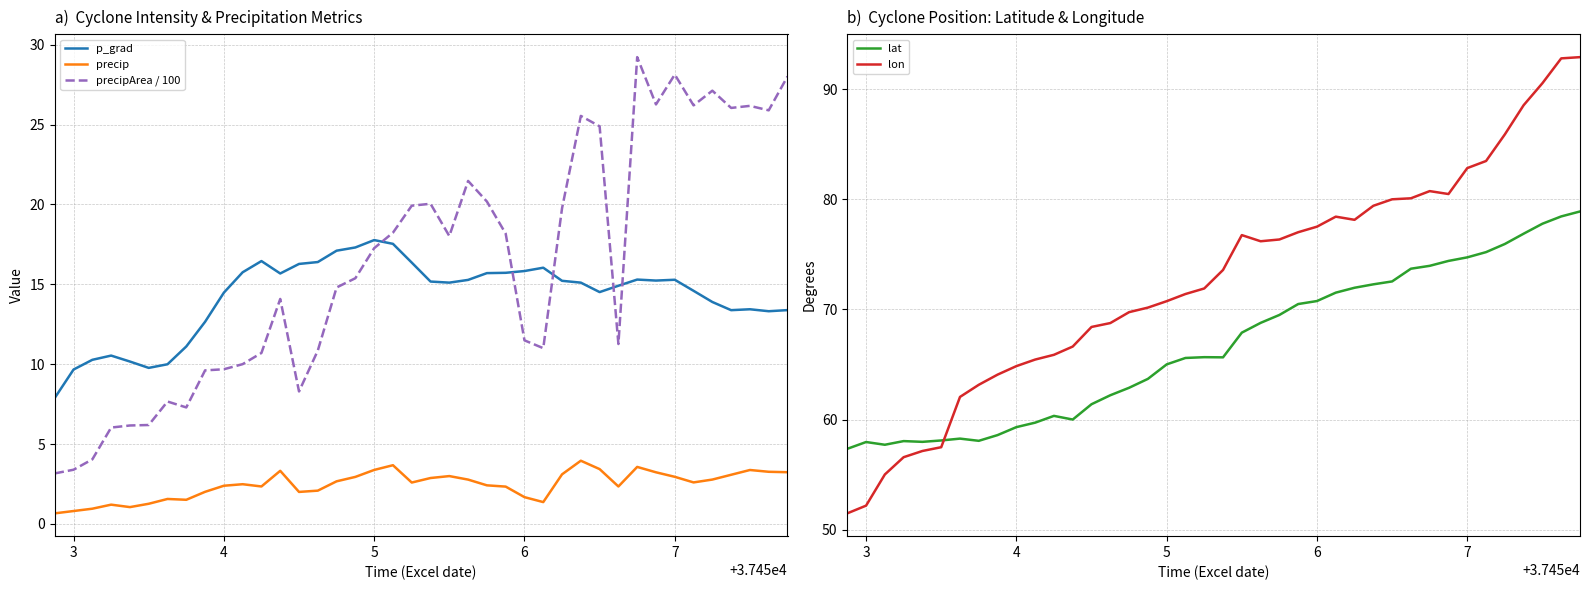

True or false: lon and precip cross at least once.

False